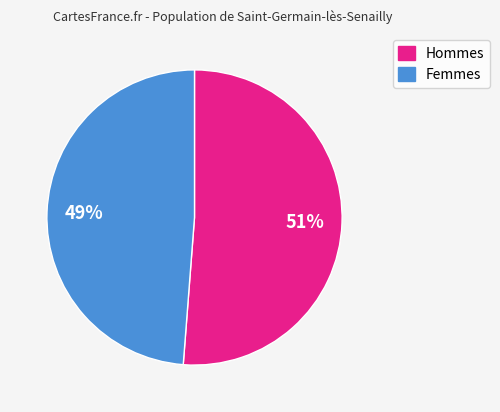

To the nearest percent, what is the average slice percentage?

50%